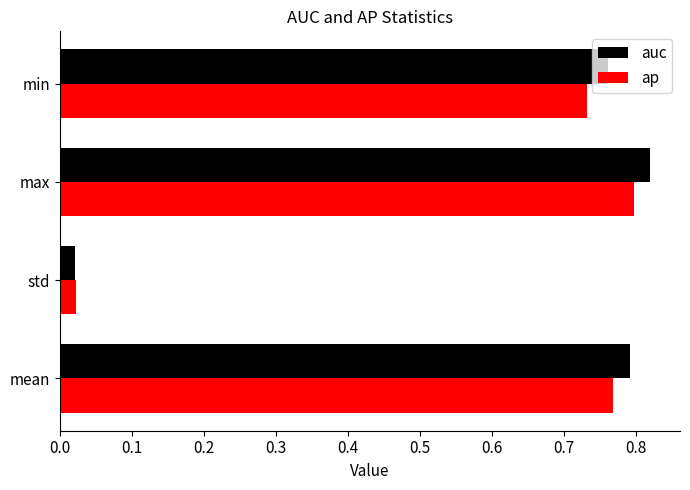

At which category is the sum across all series the highest?

max